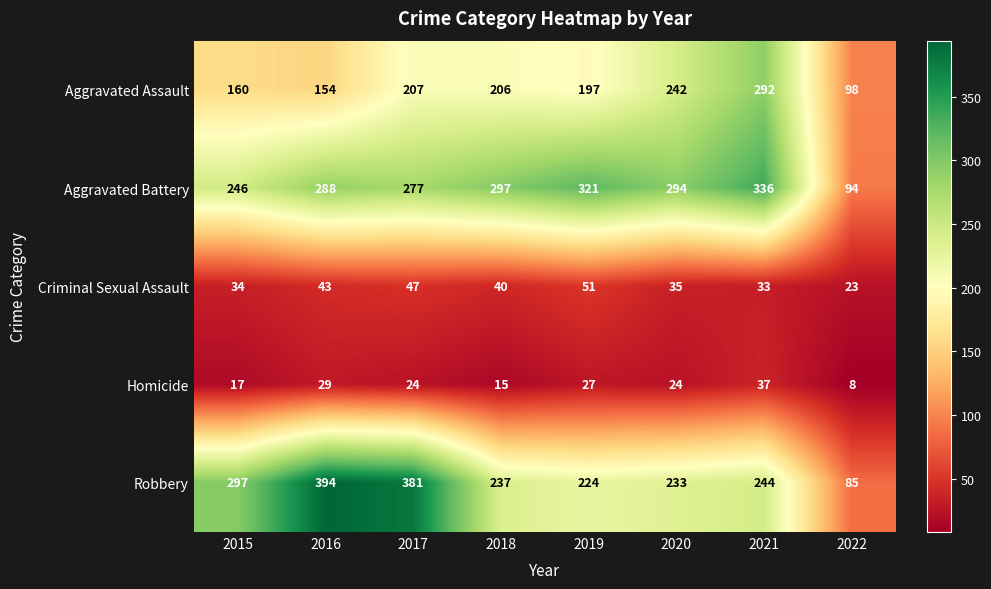

Is it true that Homicide equals 24 at 2017?

True